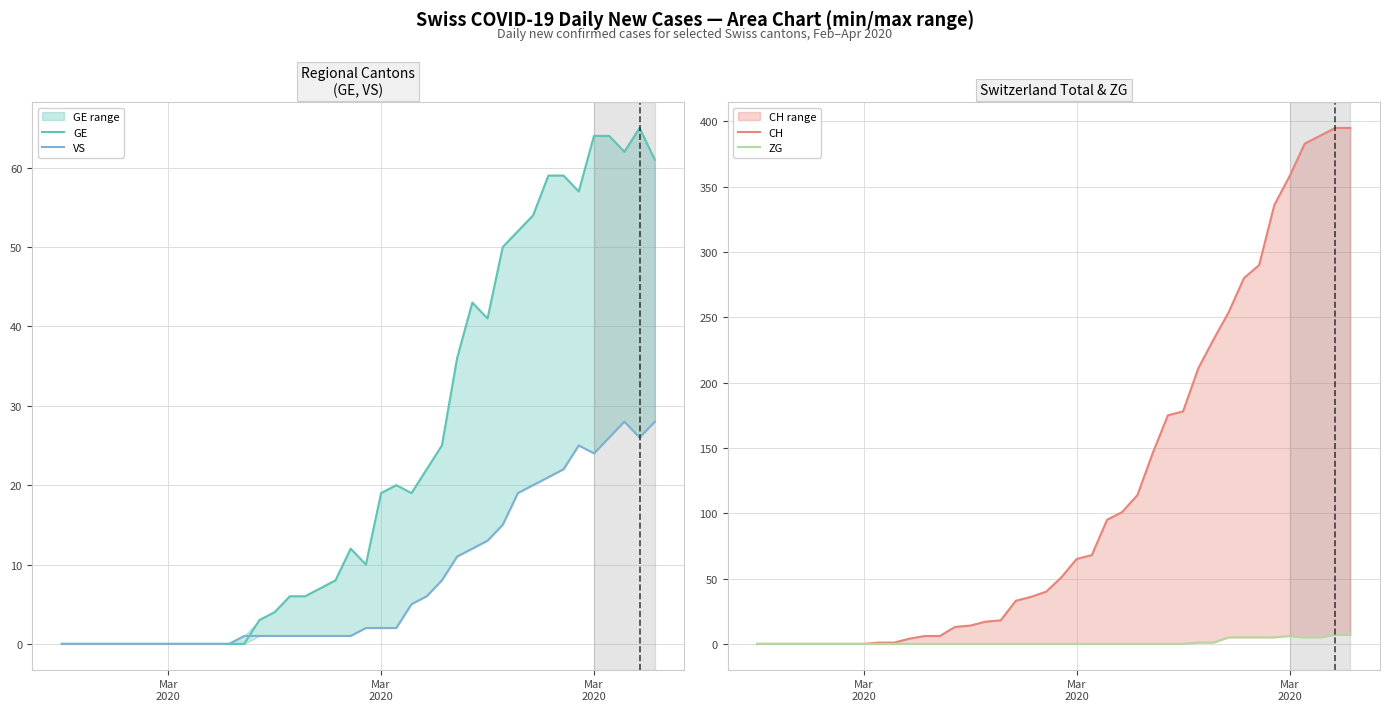

What is the greatest value displayed?

395